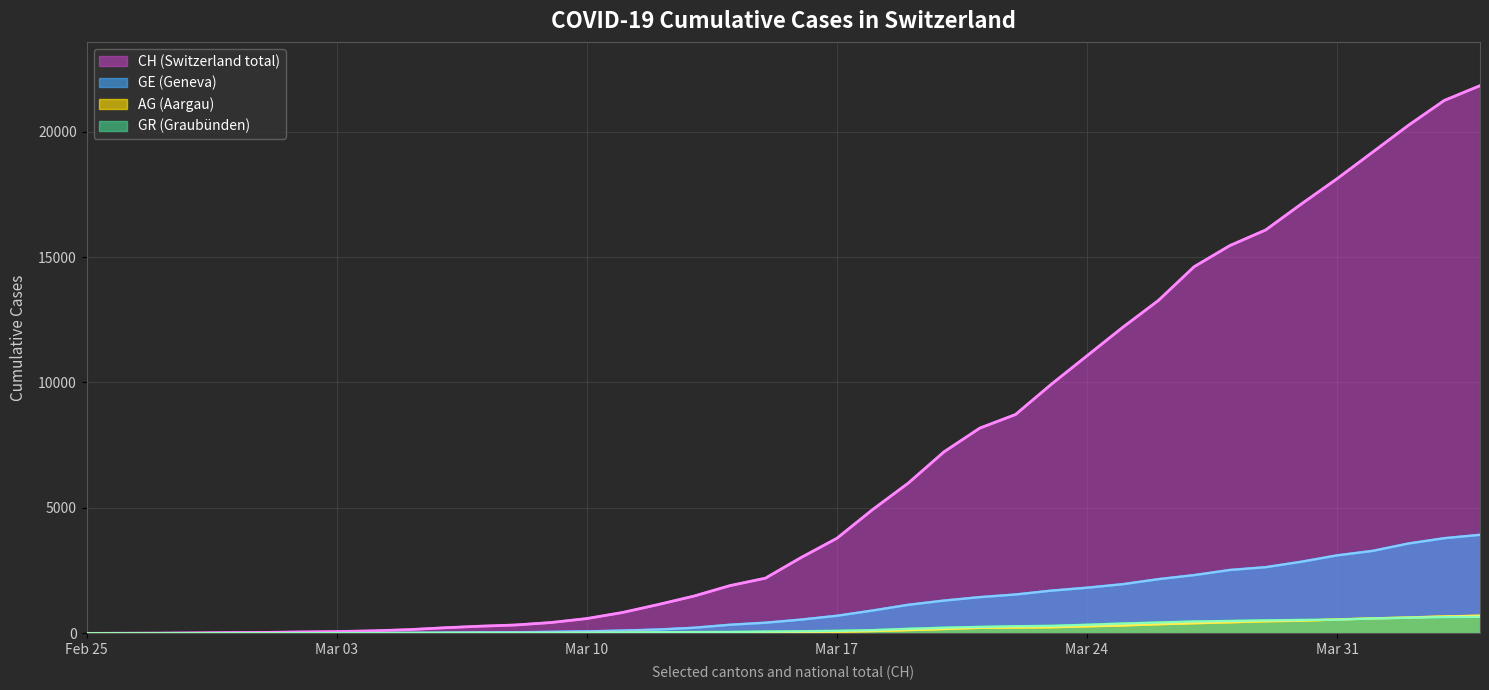

True or false: CH has more than 0 points higher than both neighbors.

False